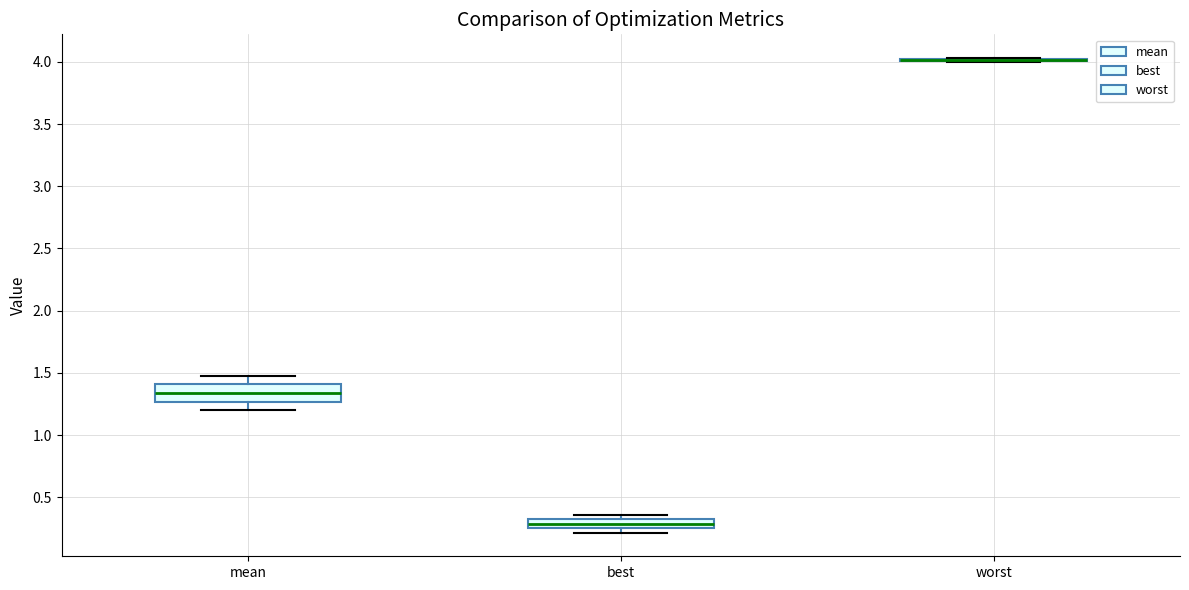

Where does the upper whisker of the box for mean end on the y-axis? The values are not printed on the chart, so give them approximately, as read against the axis.

1.50